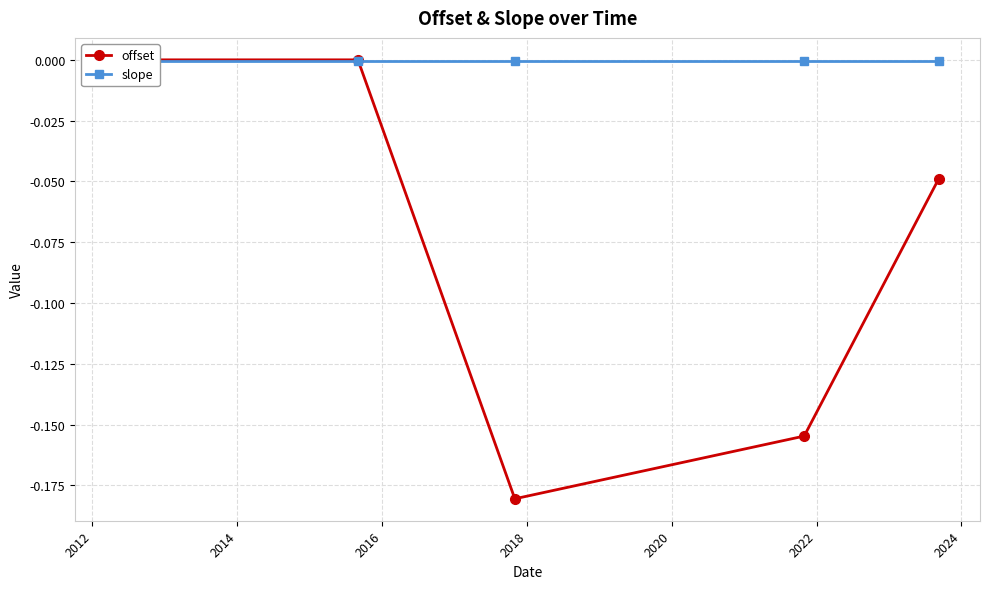

After their last crossing, which series has the higher values: slope or offset?

slope